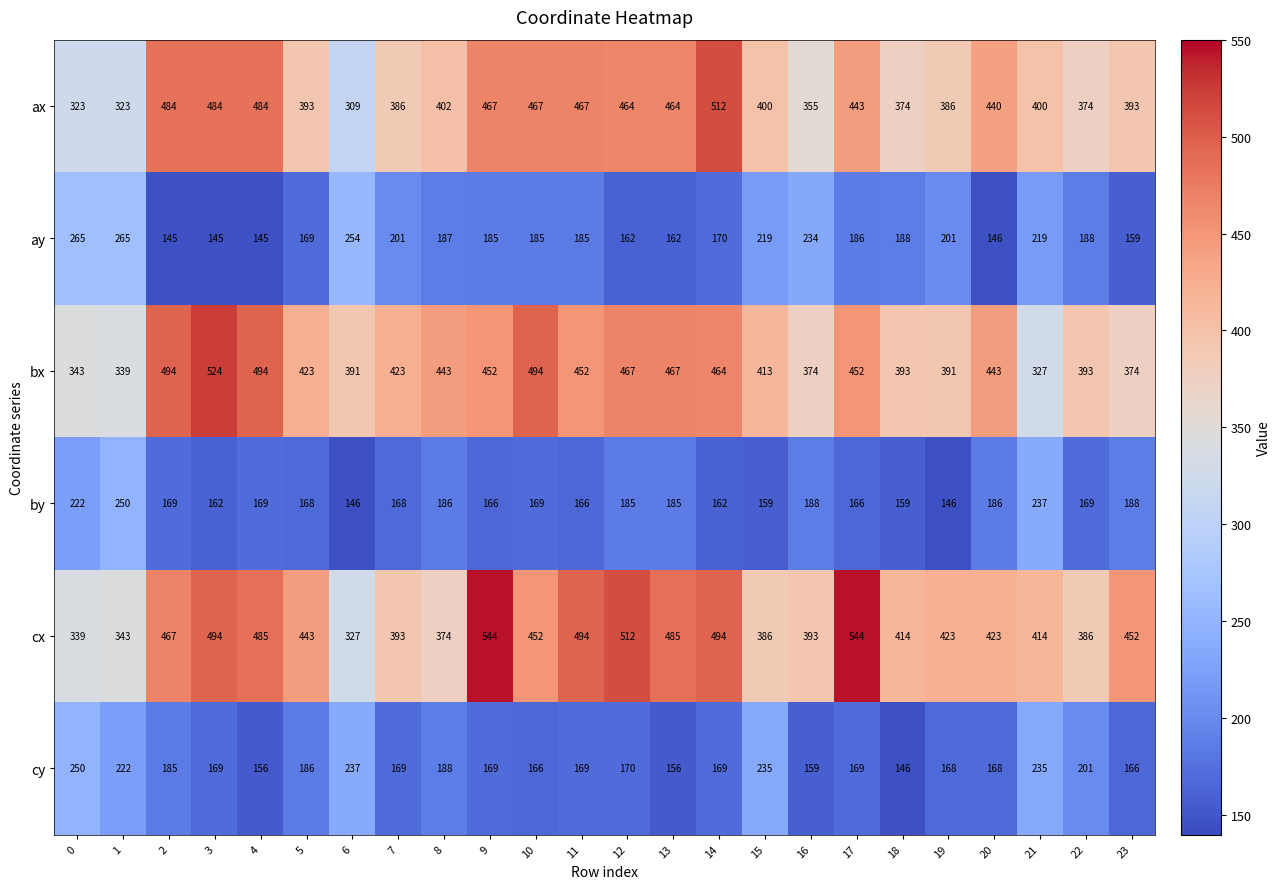

What is the greatest value displayed?

544